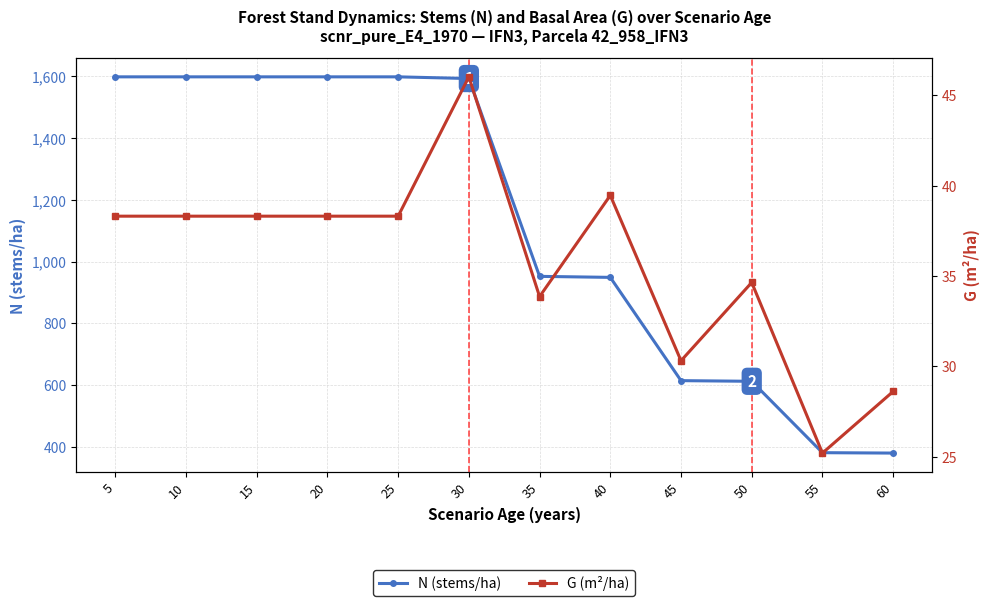

Is the value of N (stems/ha) at 60 greater than the value of G (m²/ha) at 60?

Yes